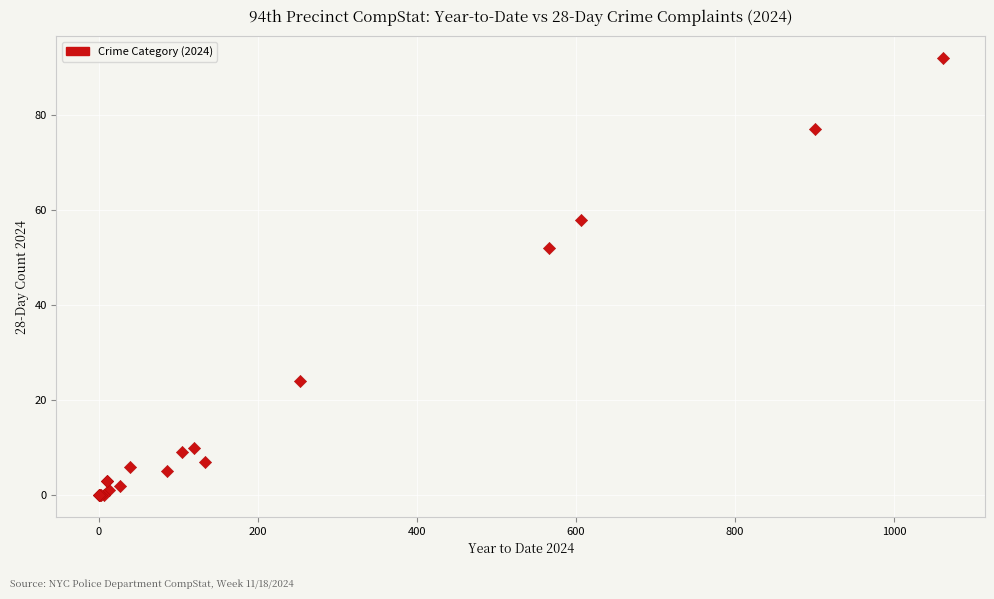

What Y value in the scatter plot is closest to 46?

52